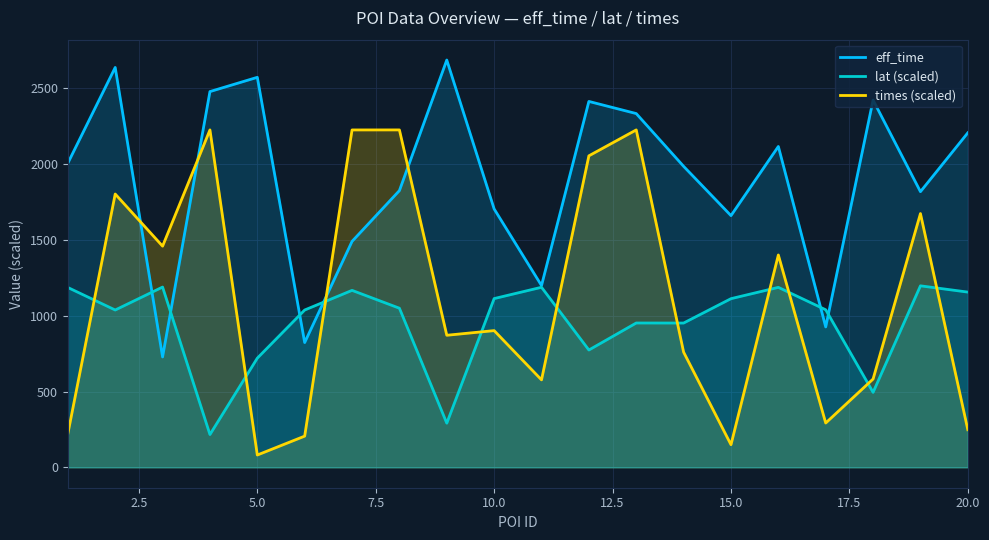

Which series ends up on top after the final intersection of eff_time and times (scaled)?

eff_time